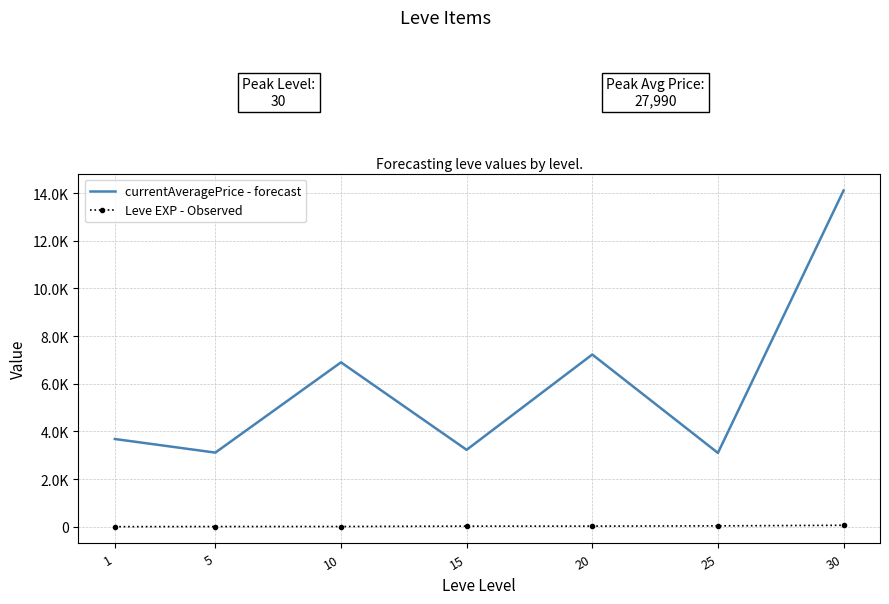

Read the currentAveragePrice - forecast value at 10.

6896.7